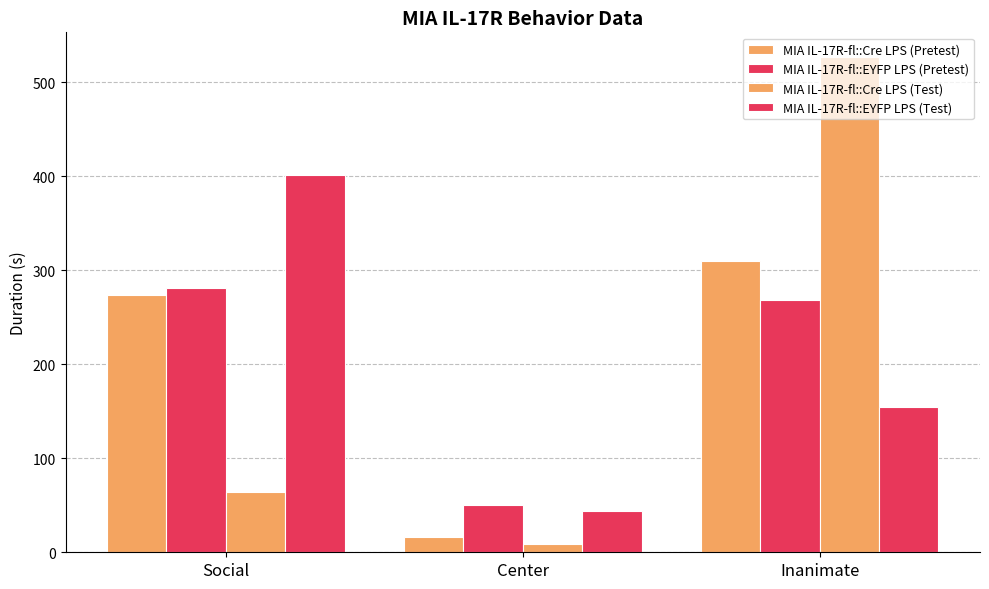

Which category has the highest value in the MIA IL-17R-fl::Cre LPS (Pretest) series?

Inanimate